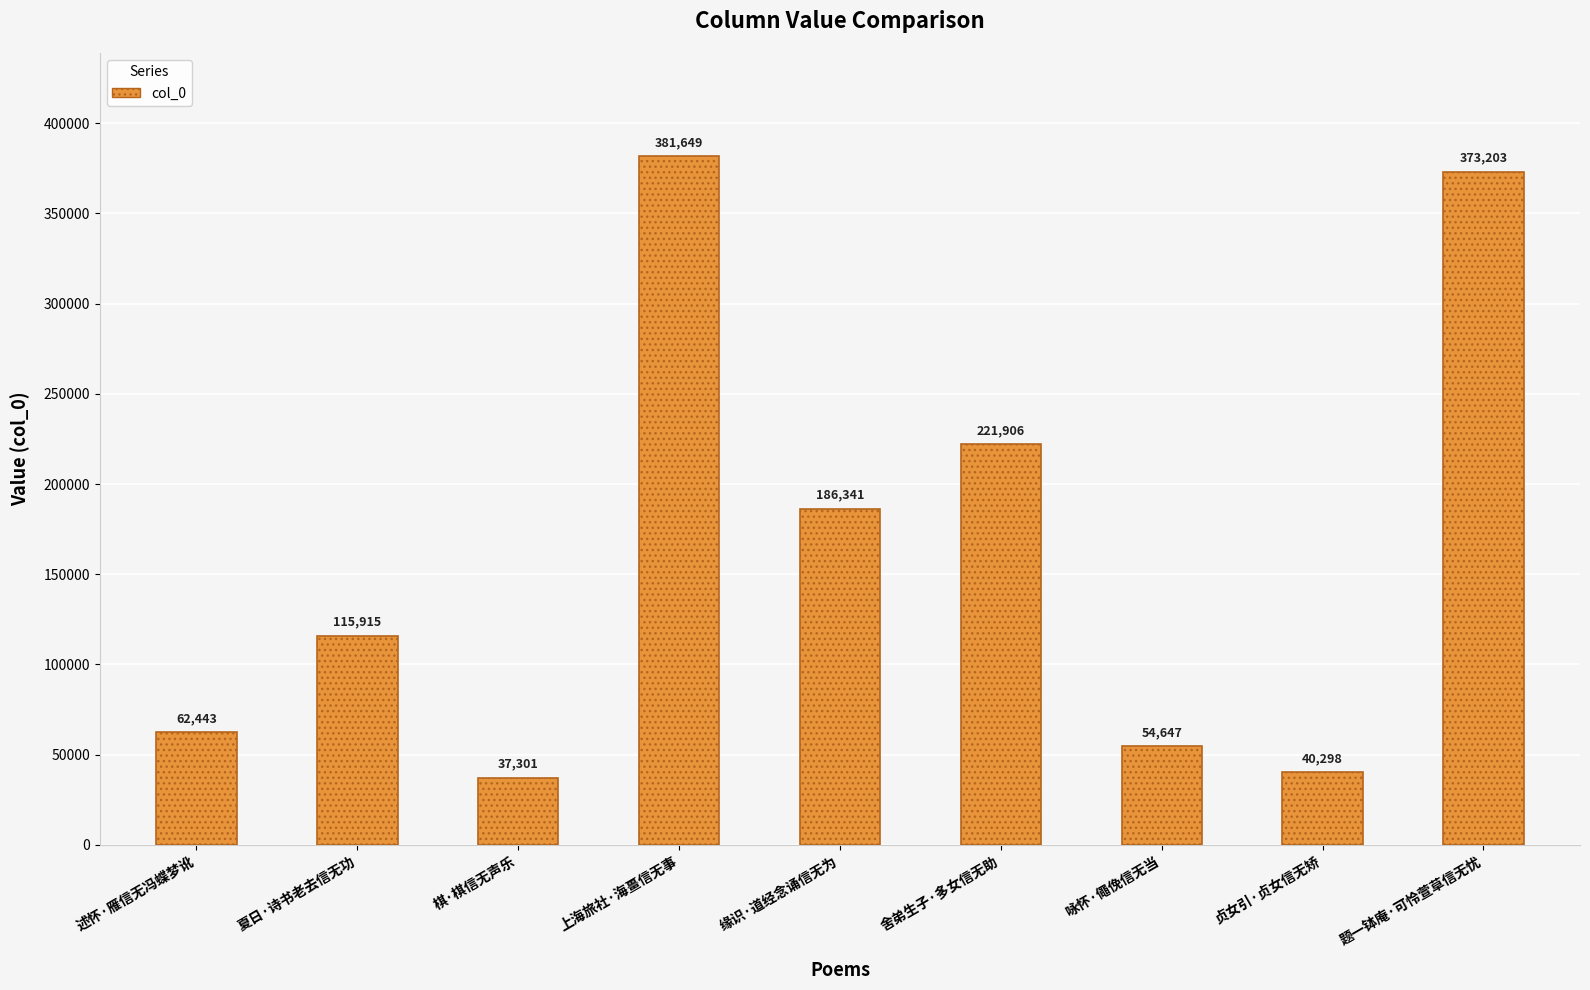

How many data points does each series have?

9